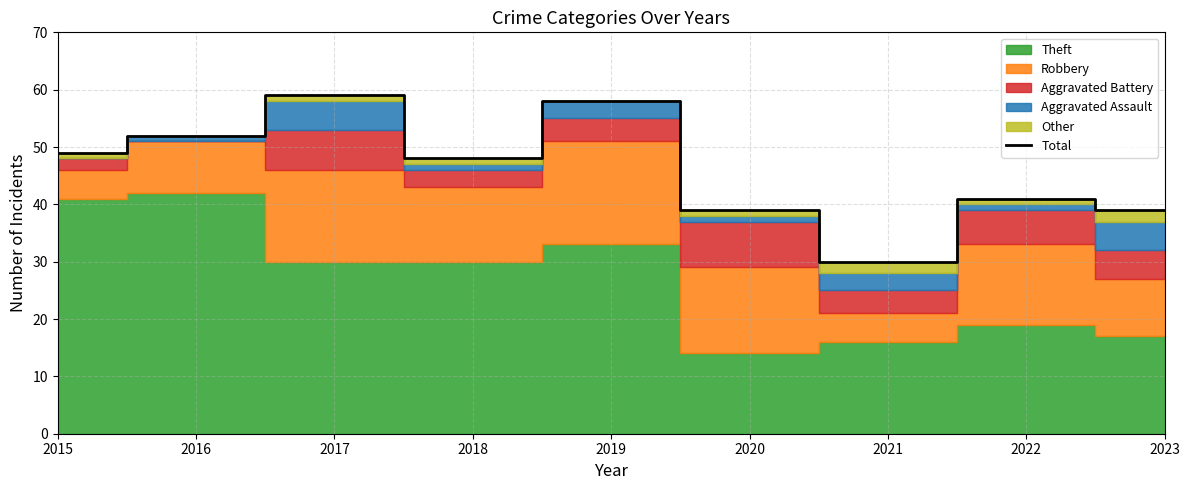

What is the change in value from 2015 to 2019?

+9